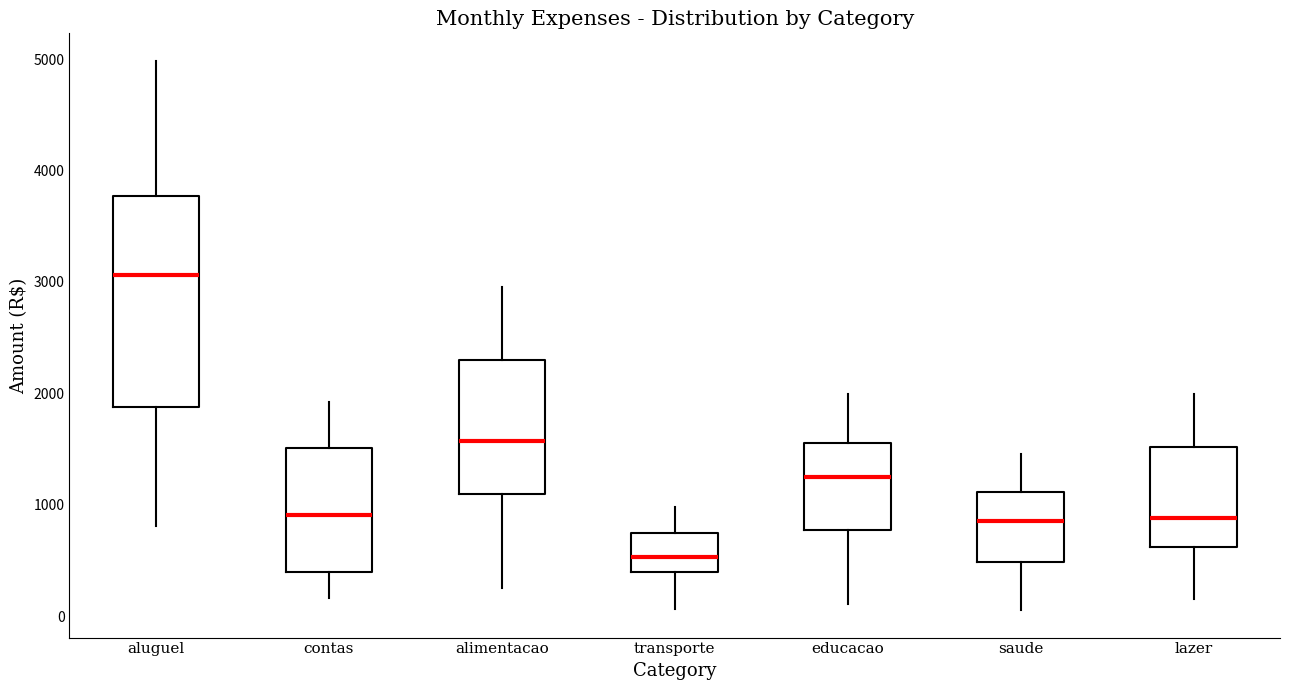

Reading left to right, read every box against the y-axis: the position of its median line, the range the box covers, and the ends of its whiskers. The values are not printed on the chart, so give them approximately, as read against the axis.

aluguel: median 3100, box 1900 to 3800, whiskers 800 to 5000
contas: median 900, box 400 to 1500, whiskers 200 to 1900
alimentacao: median 1600, box 1100 to 2300, whiskers 300 to 3000
transporte: median 500, box 400 to 700, whiskers 100 to 1000
educacao: median 1200, box 800 to 1600, whiskers 100 to 2000
saude: median 900, box 500 to 1100, whiskers 100 to 1500
lazer: median 900, box 600 to 1500, whiskers 200 to 2000